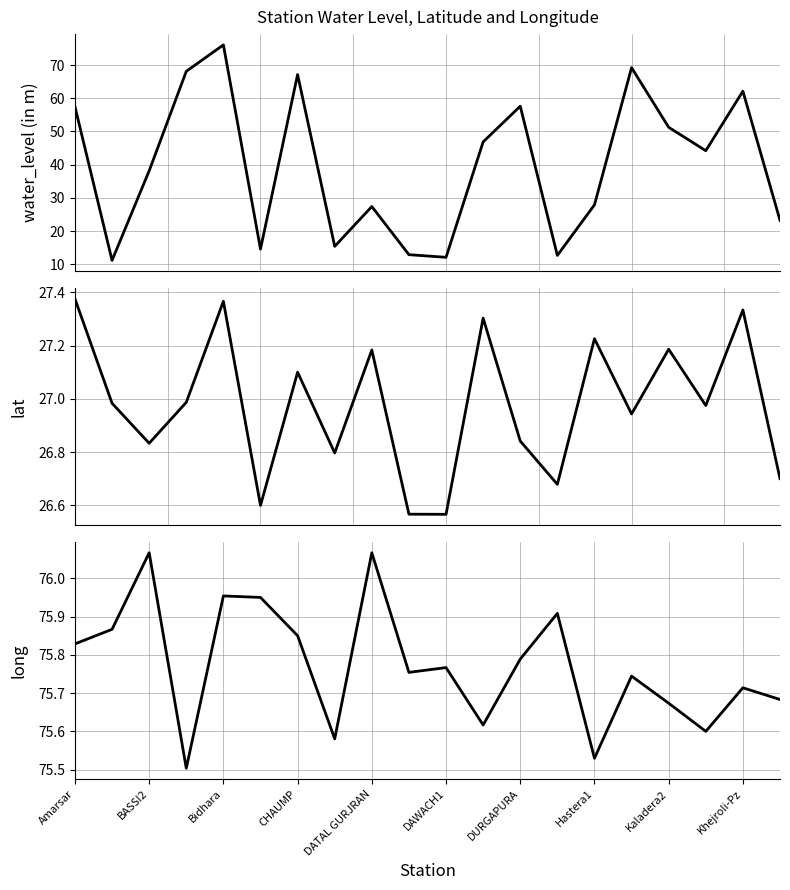

What is the label of the 19th point from the right?

BASSI2